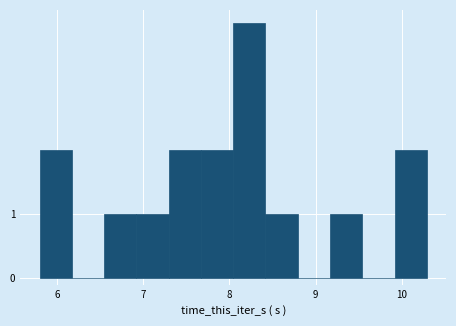

Read against the x-axis, roughly where is the centre of the tallest bar?

8.2